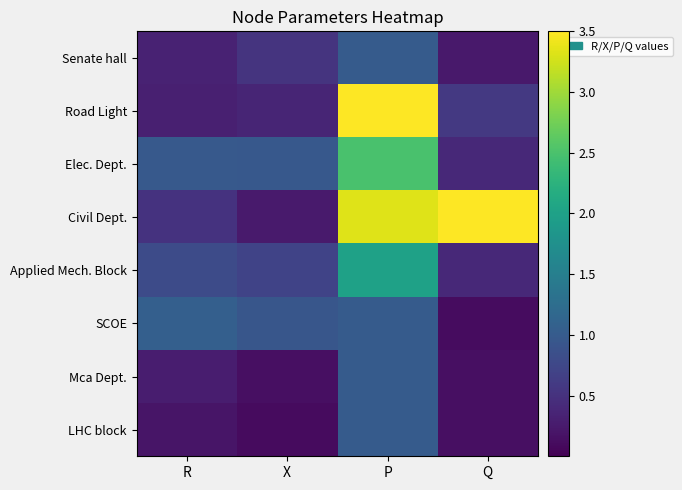

What is the difference between the highest and lowest values at Q?

3.4